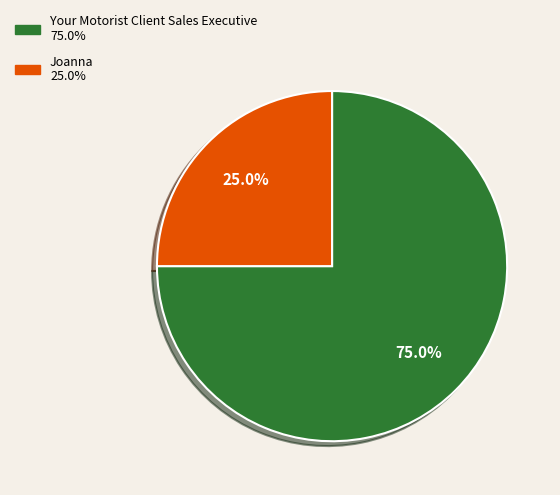

Is there a majority slice in this chart?

Yes